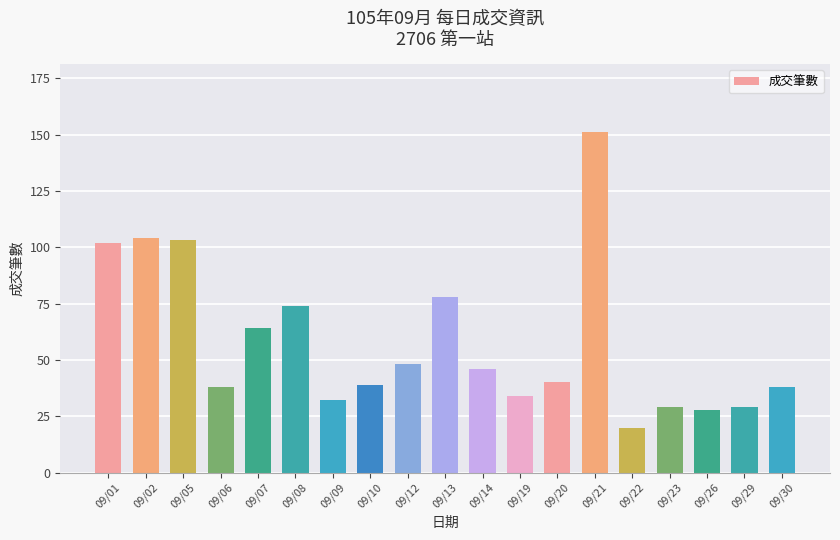

Reading left to right, transcribe all the data shown in this chart.

09/01=102	09/02=104	09/05=103	09/06=38	09/07=64	09/08=74	09/09=32	09/10=39	09/12=48	09/13=78	09/14=46	09/19=34	09/20=40	09/21=151	09/22=20	09/23=29	09/26=28	09/29=29	09/30=38